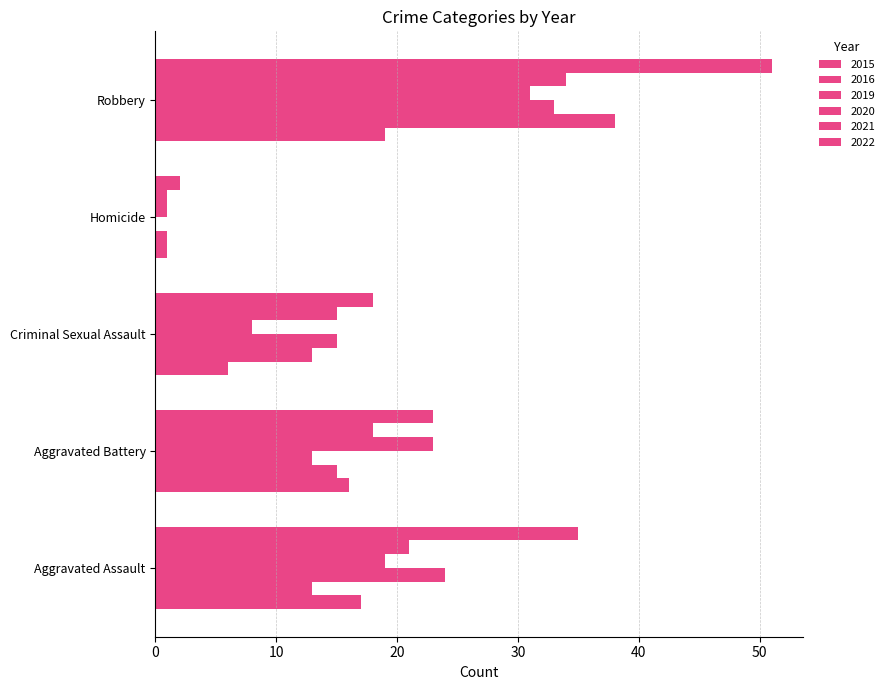

Reading left to right, extract all data points from this chart.

2015: Aggravated Assault=17	Aggravated Battery=16	Criminal Sexual Assault=6	Homicide=1	Robbery=19
2016: Aggravated Assault=13	Aggravated Battery=15	Criminal Sexual Assault=13	Homicide=1	Robbery=38
2019: Aggravated Assault=24	Aggravated Battery=13	Criminal Sexual Assault=15	Homicide=0	Robbery=33
2020: Aggravated Assault=19	Aggravated Battery=23	Criminal Sexual Assault=8	Homicide=1	Robbery=31
2021: Aggravated Assault=21	Aggravated Battery=18	Criminal Sexual Assault=15	Homicide=1	Robbery=34
2022: Aggravated Assault=35	Aggravated Battery=23	Criminal Sexual Assault=18	Homicide=2	Robbery=51